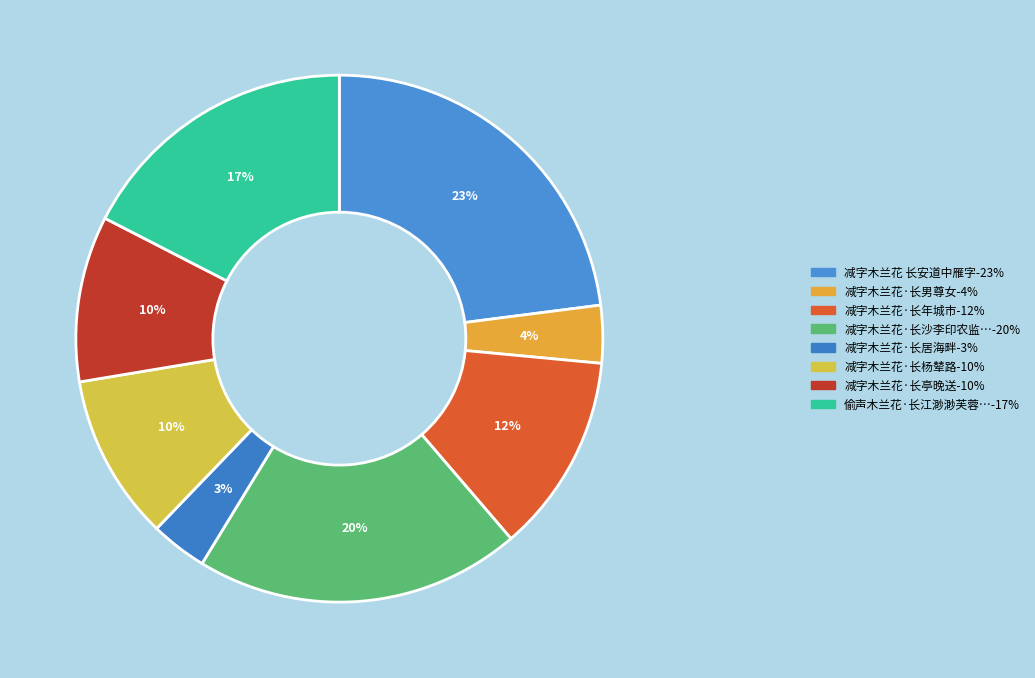

Is there a majority slice in this chart?

No